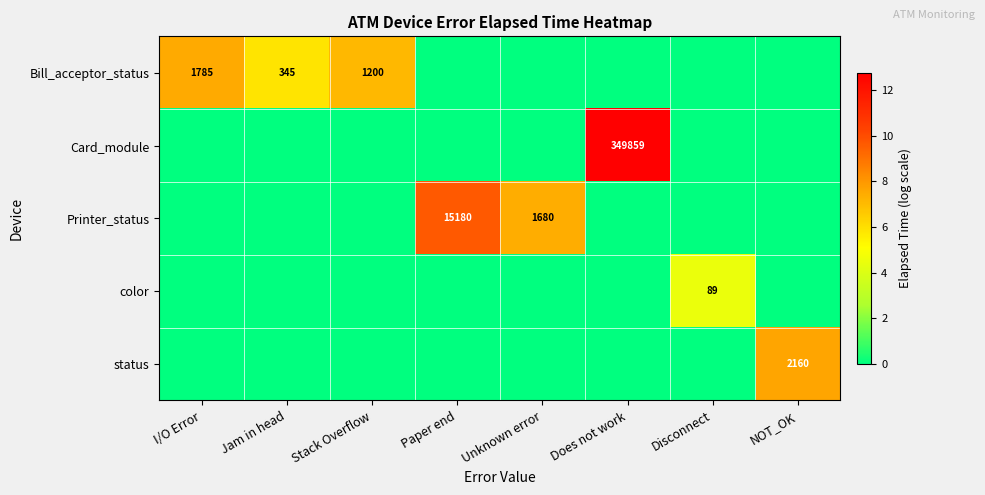

True or false: Bill_acceptor_status has a value of 1785 at I/O Error.

True